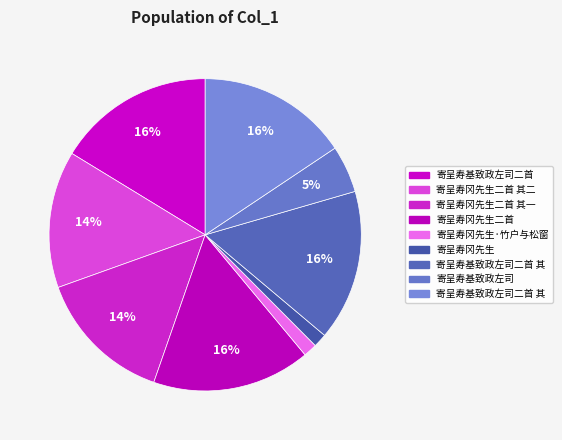

How many segments does this pie chart have?

9